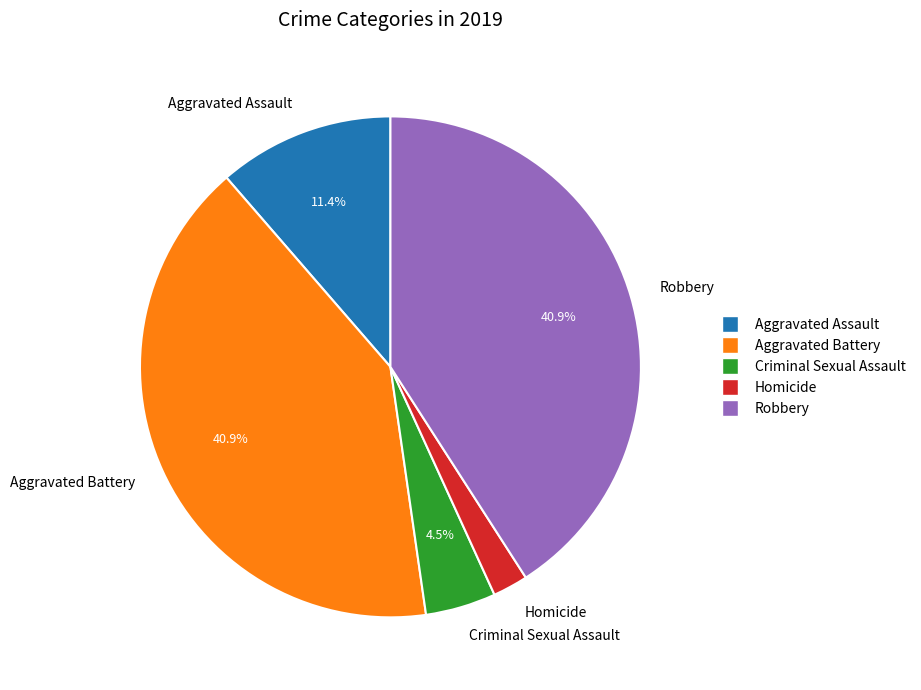

What is the smallest slice in the pie chart?

Homicide